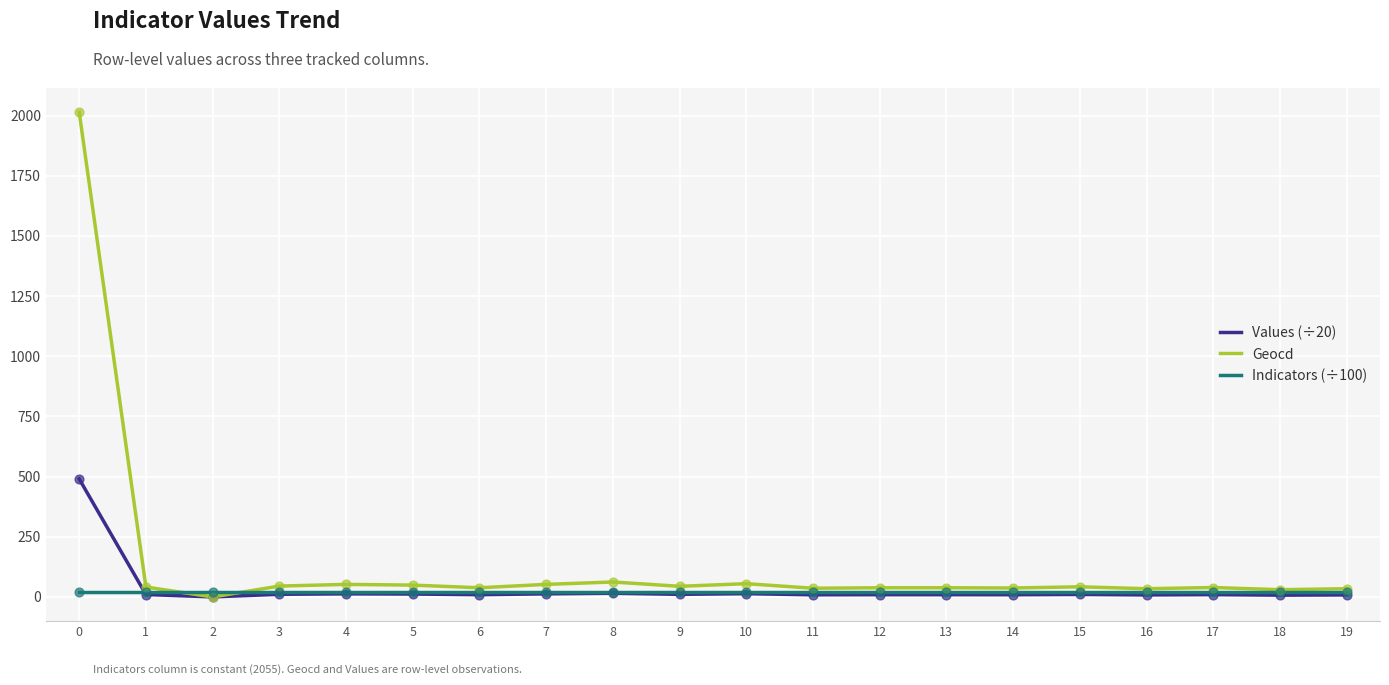

Which series has the widest spread of values?

Geocd